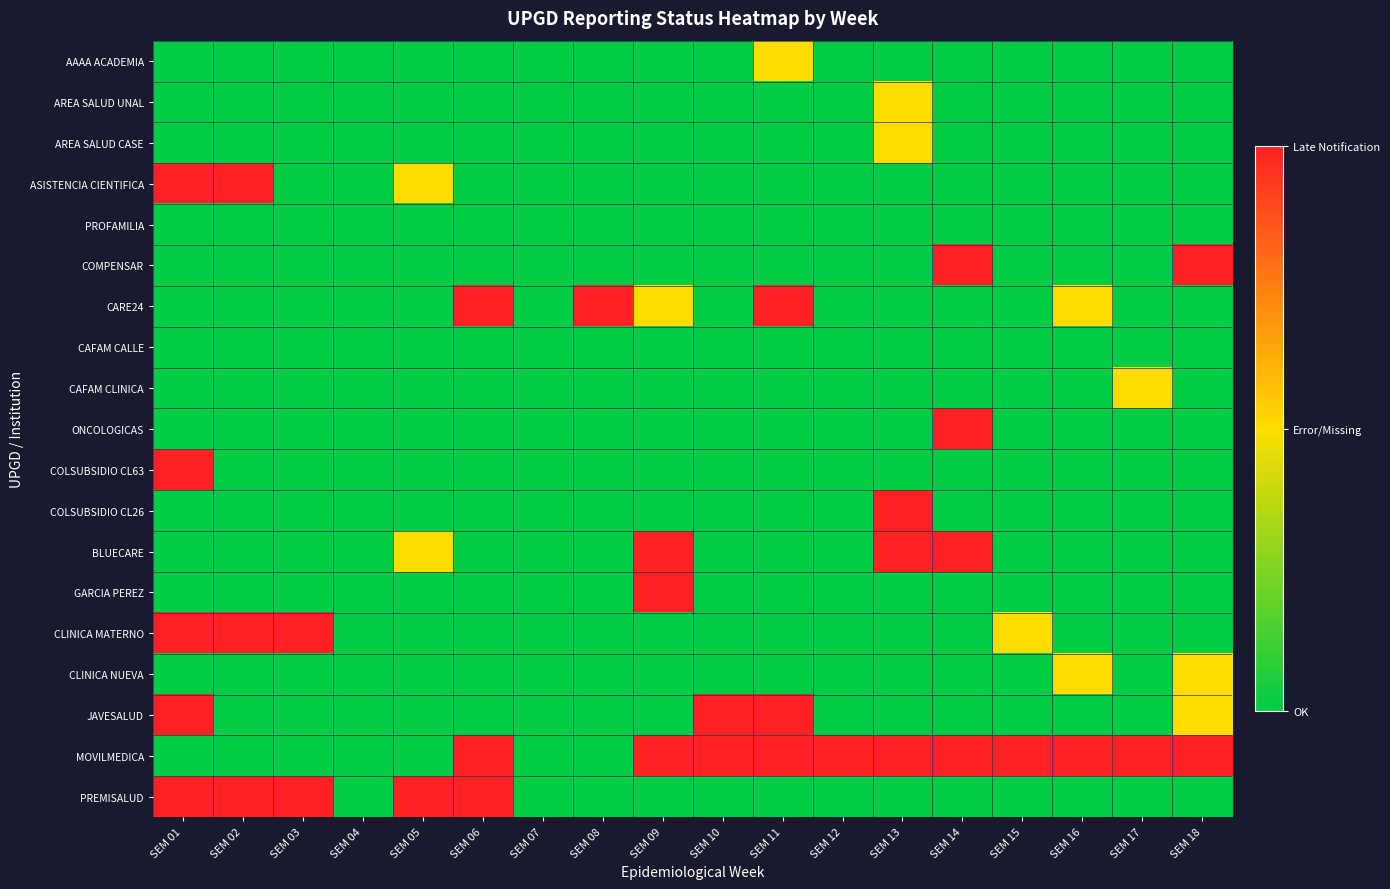

At which category does the chart reach its peak across all series?

SEM 01